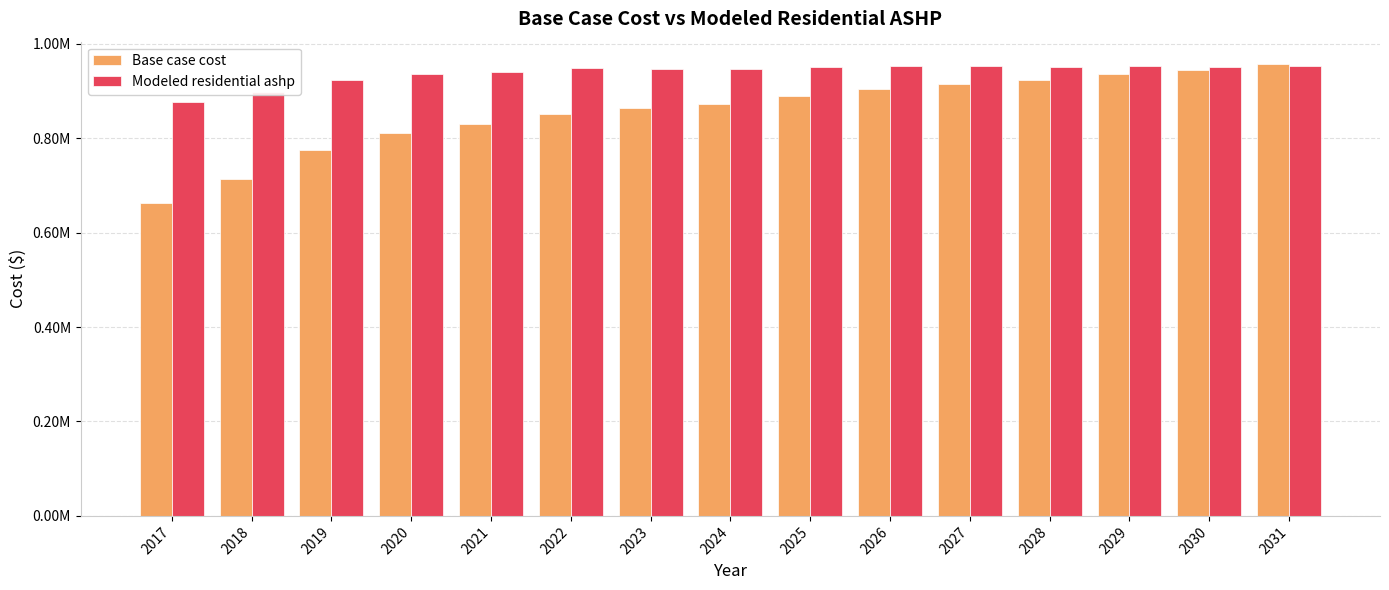

Which category has the highest value across all series?

2031